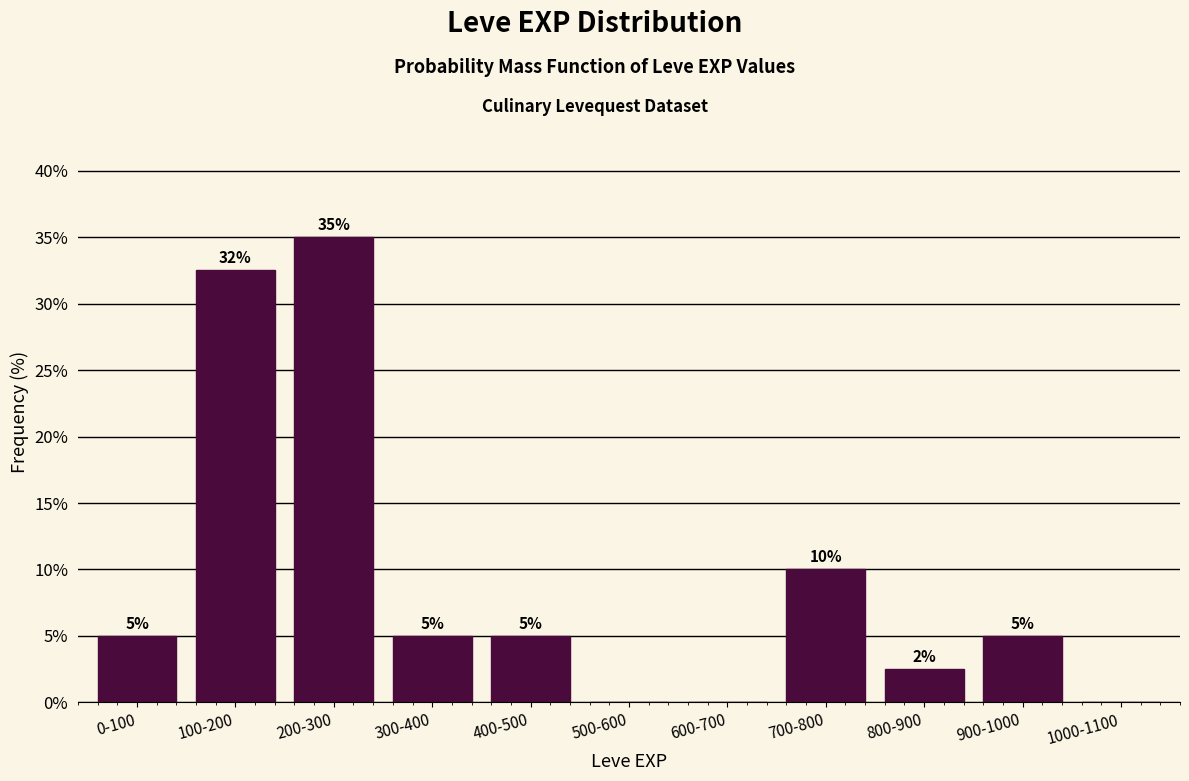

Where is the data nearest to the value 17?

700-800